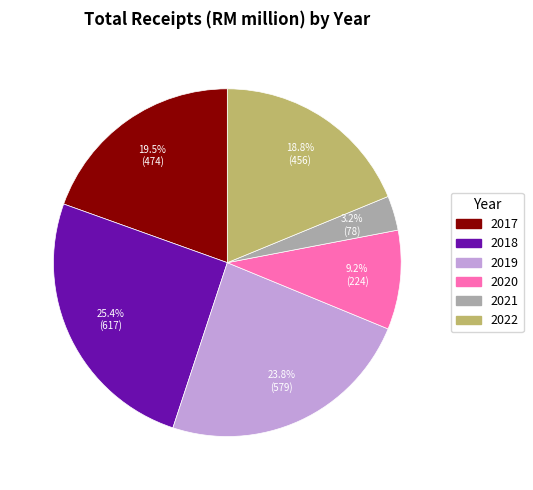

Is it true that 2020 is 9% of the pie?

True